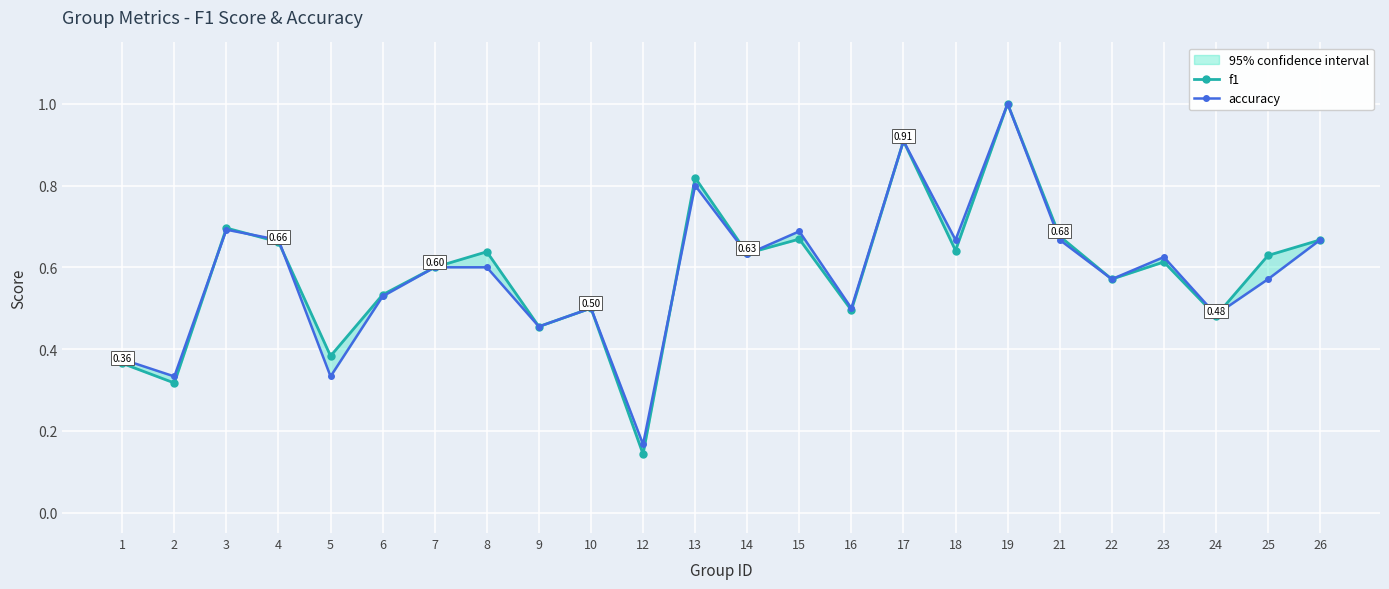

At which category does f1 reach its first local valley?

2